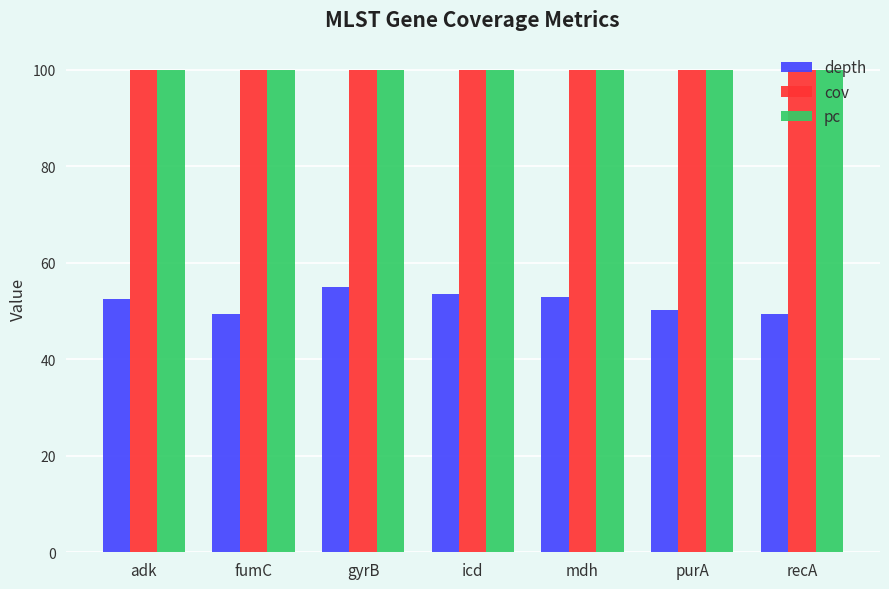

What is the label of the 1st bar from the left?

adk